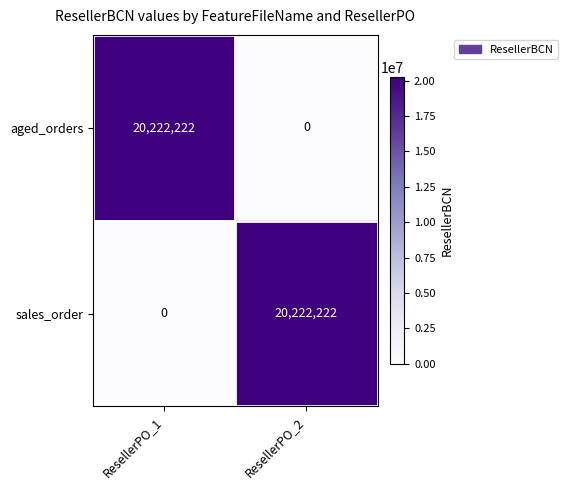

What is the spread (max minus min) of values at ResellerPO_2?

20222222